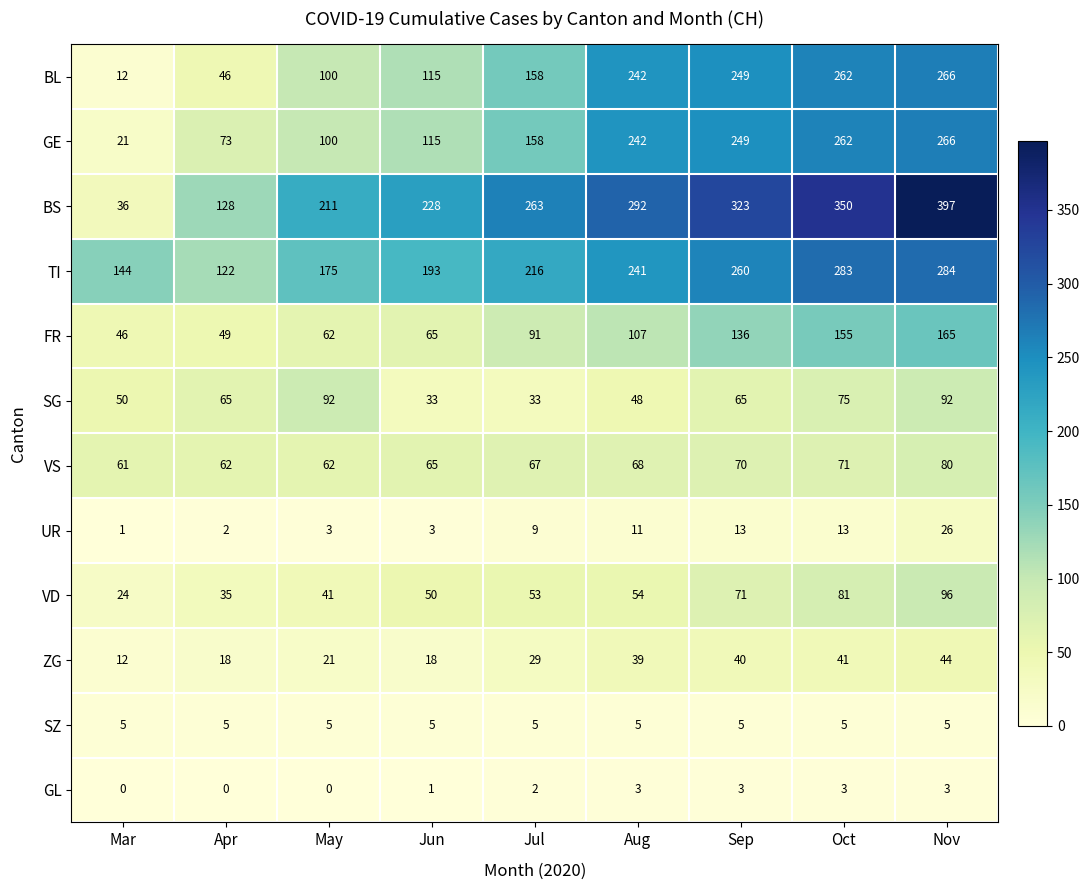

What is the difference between the maximum and minimum values in the GL series?

3